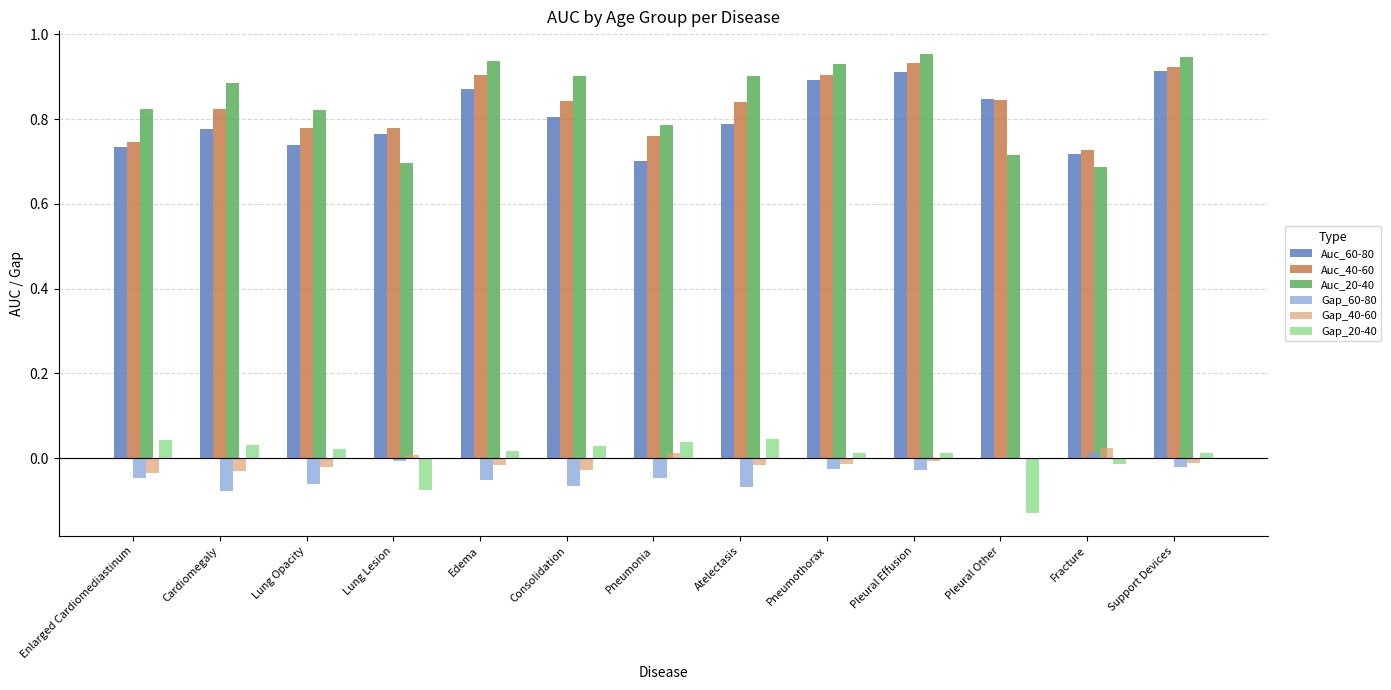

Which series has the widest spread of values?

Auc_20-40